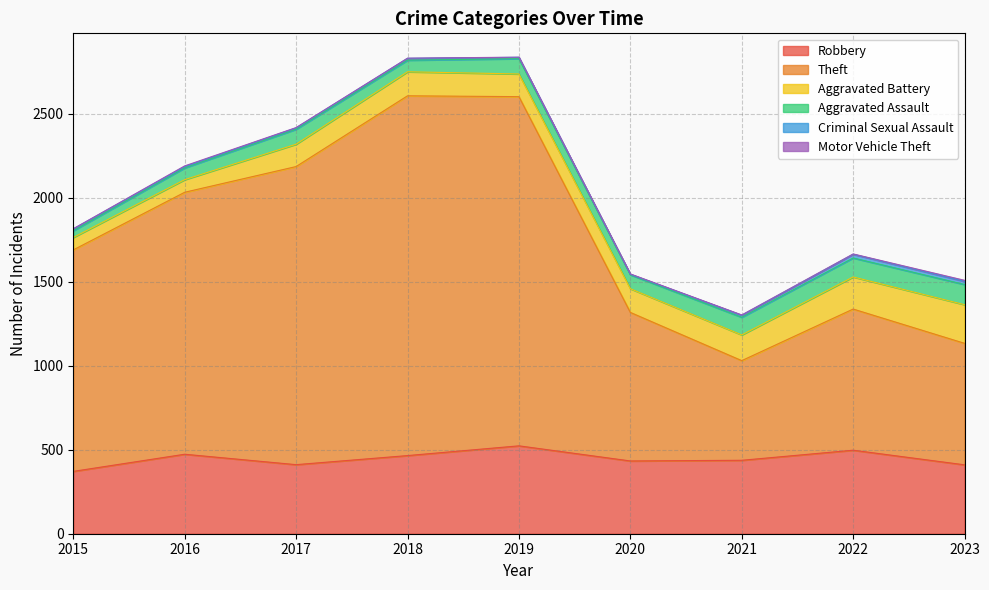

What is the approximate value of Robbery at 2019?

523